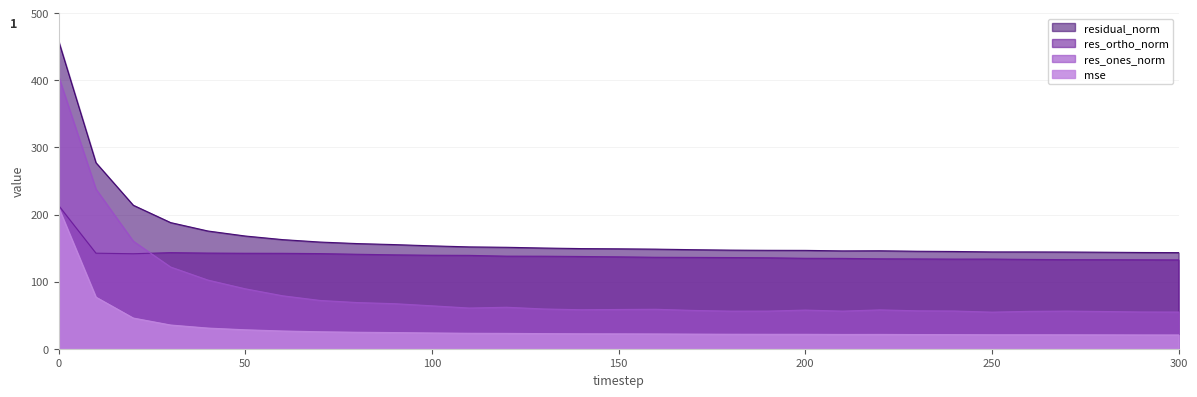

True or false: residual_norm and mse intersect in this chart.

False